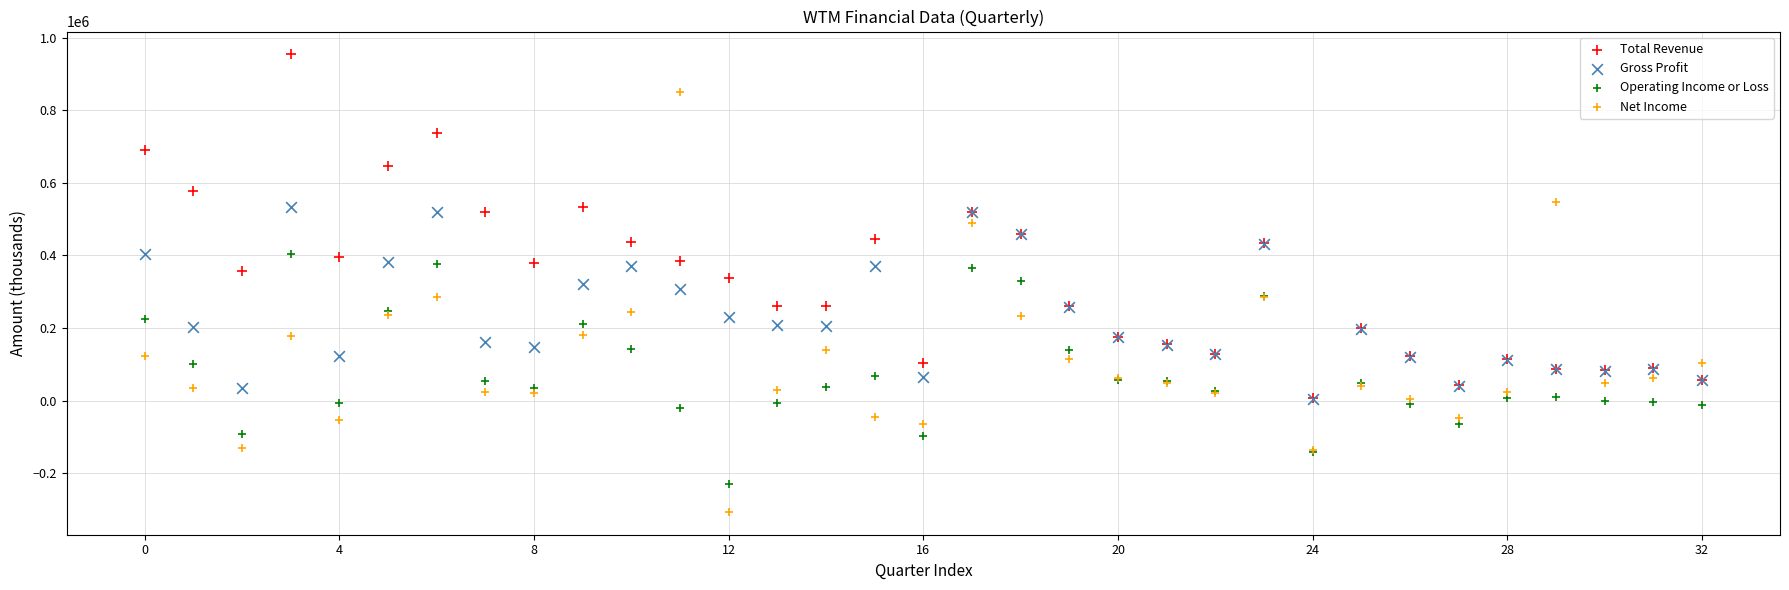

Which series reaches the maximum Y coordinate?

Total Revenue